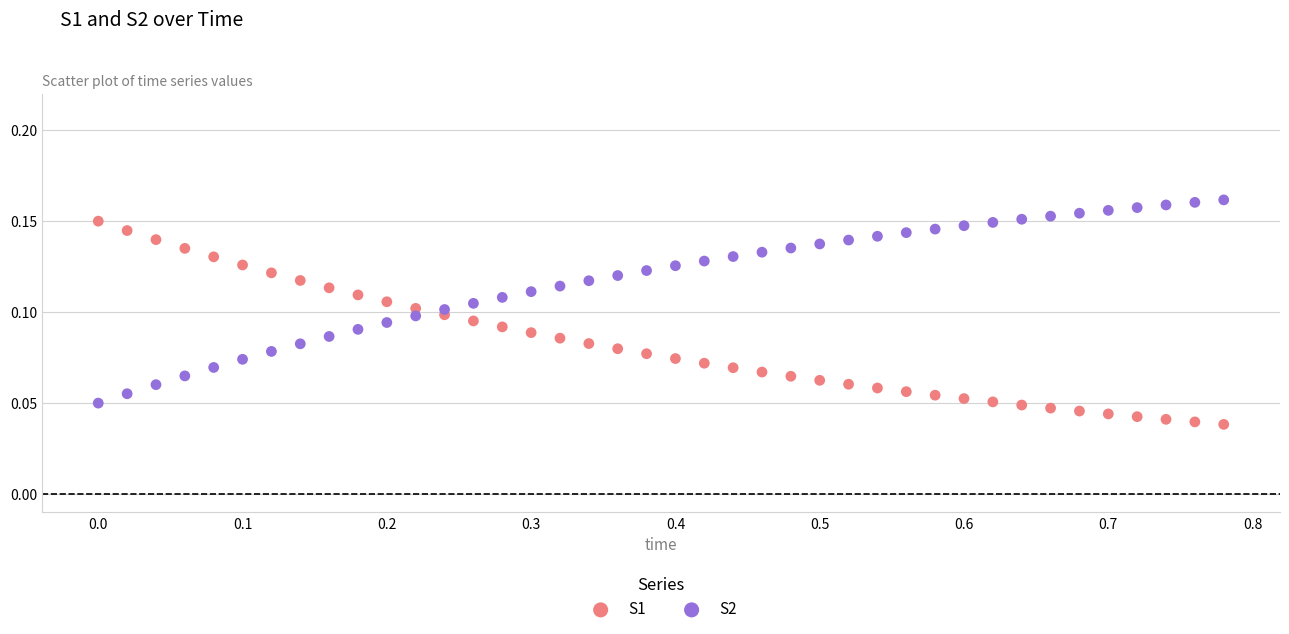

Which series contains the lowest Y value?

S1